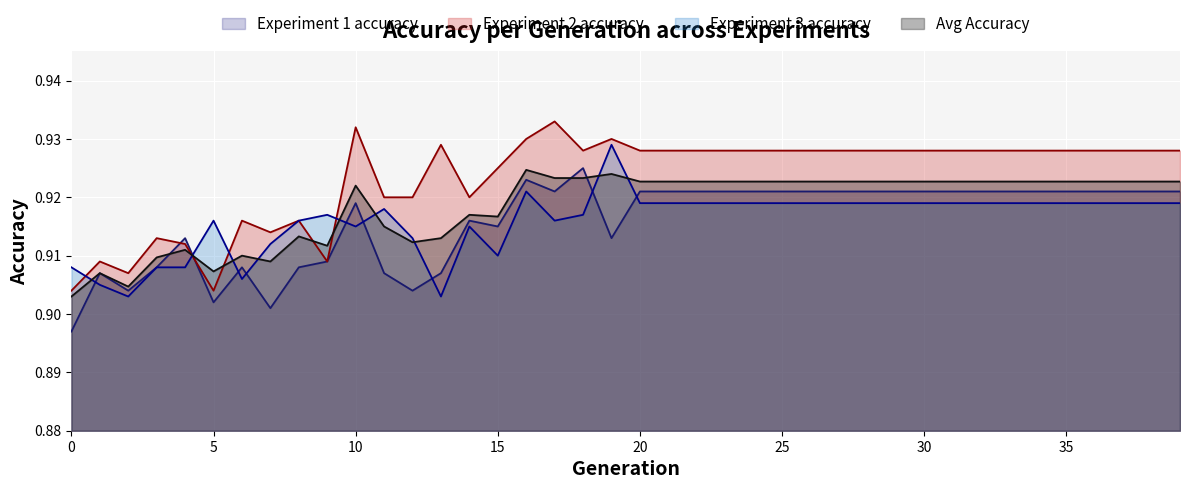

Reading right to left, extract all data points from this chart.

Experiment 1 accuracy: 39=0.9	38=0.9	37=0.9	36=0.9	35=0.9	34=0.9	33=0.9	32=0.9	31=0.9	30=0.9	29=0.9	28=0.9	27=0.9	26=0.9	25=0.9	24=0.9	23=0.9	22=0.9	21=0.9	20=0.9	19=0.9	18=0.9	17=0.9	16=0.9	15=0.9	14=0.9	13=0.9	12=0.9	11=0.9	10=0.9	9=0.9	8=0.9	7=0.9	6=0.9	5=0.9	4=0.9	3=0.9	2=0.9	1=0.9	0=0.9
Experiment 2 accuracy: 39=0.9	38=0.9	37=0.9	36=0.9	35=0.9	34=0.9	33=0.9	32=0.9	31=0.9	30=0.9	29=0.9	28=0.9	27=0.9	26=0.9	25=0.9	24=0.9	23=0.9	22=0.9	21=0.9	20=0.9	19=0.9	18=0.9	17=0.9	16=0.9	15=0.9	14=0.9	13=0.9	12=0.9	11=0.9	10=0.9	9=0.9	8=0.9	7=0.9	6=0.9	5=0.9	4=0.9	3=0.9	2=0.9	1=0.9	0=0.9
Experiment 3 accuracy: 39=0.9	38=0.9	37=0.9	36=0.9	35=0.9	34=0.9	33=0.9	32=0.9	31=0.9	30=0.9	29=0.9	28=0.9	27=0.9	26=0.9	25=0.9	24=0.9	23=0.9	22=0.9	21=0.9	20=0.9	19=0.9	18=0.9	17=0.9	16=0.9	15=0.9	14=0.9	13=0.9	12=0.9	11=0.9	10=0.9	9=0.9	8=0.9	7=0.9	6=0.9	5=0.9	4=0.9	3=0.9	2=0.9	1=0.9	0=0.9
Avg Accuracy: 39=0.9	38=0.9	37=0.9	36=0.9	35=0.9	34=0.9	33=0.9	32=0.9	31=0.9	30=0.9	29=0.9	28=0.9	27=0.9	26=0.9	25=0.9	24=0.9	23=0.9	22=0.9	21=0.9	20=0.9	19=0.9	18=0.9	17=0.9	16=0.9	15=0.9	14=0.9	13=0.9	12=0.9	11=0.9	10=0.9	9=0.9	8=0.9	7=0.9	6=0.9	5=0.9	4=0.9	3=0.9	2=0.9	1=0.9	0=0.9